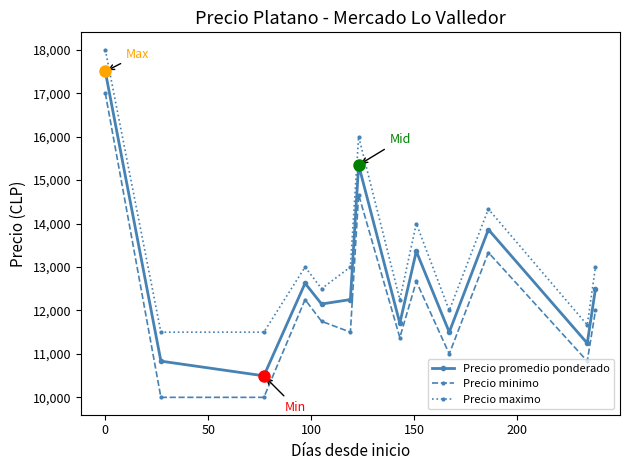

What is the sum of all Precio promedio ponderado values?

165371